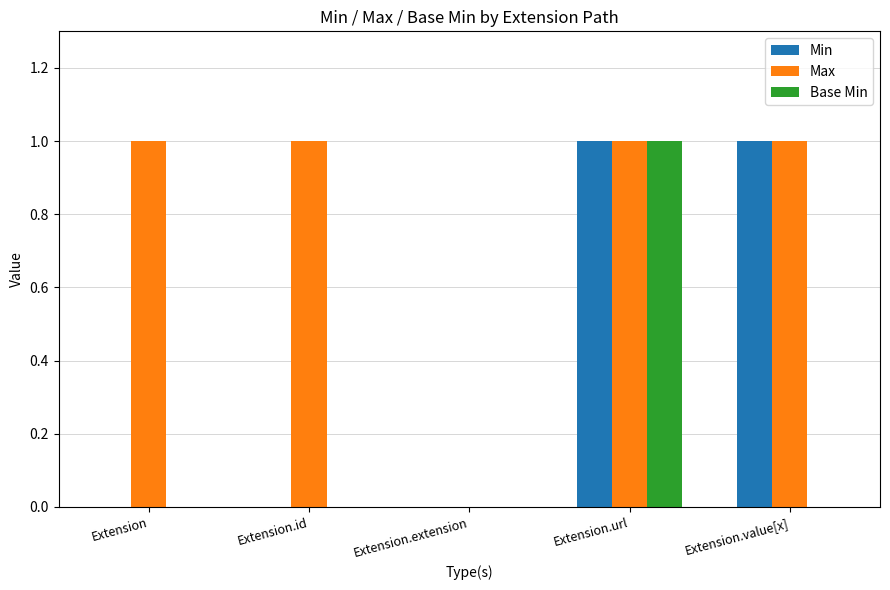

The Max series shows 2 at Extension. True or false?

False